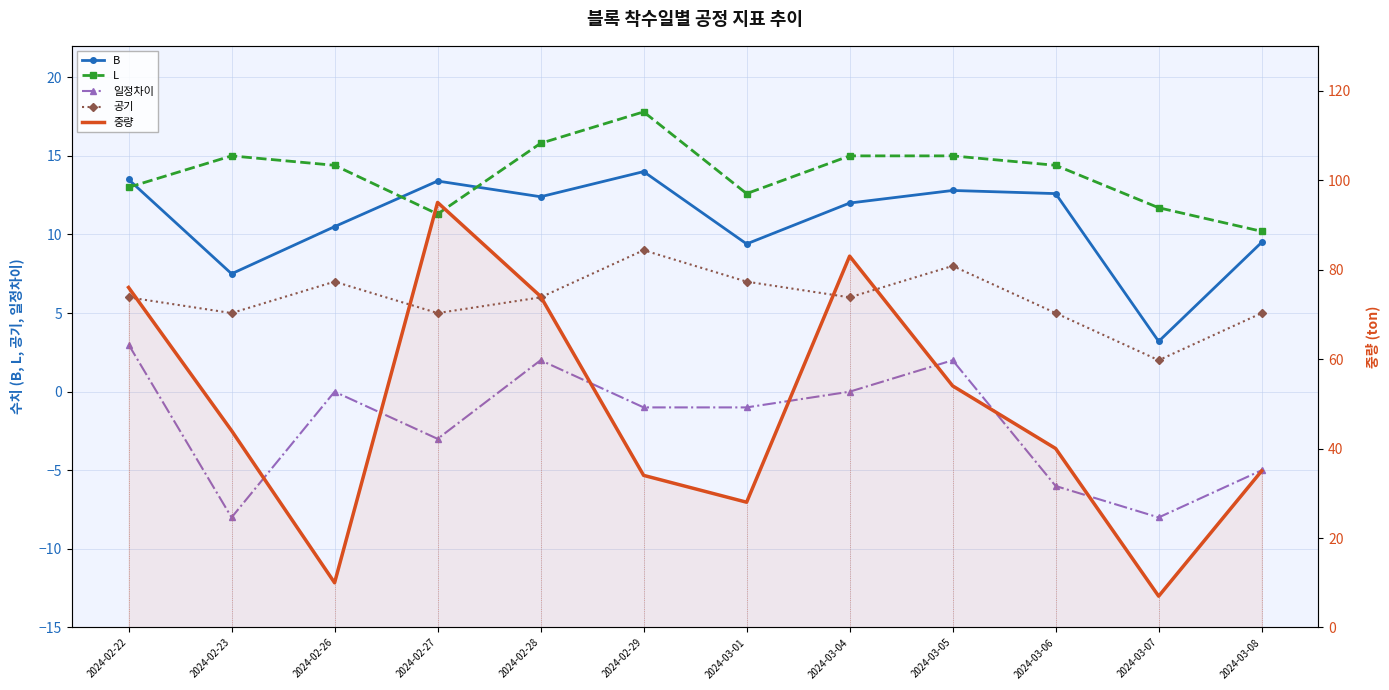

Is it true that 중량 equals 42.3 at 2024-03-01?

False